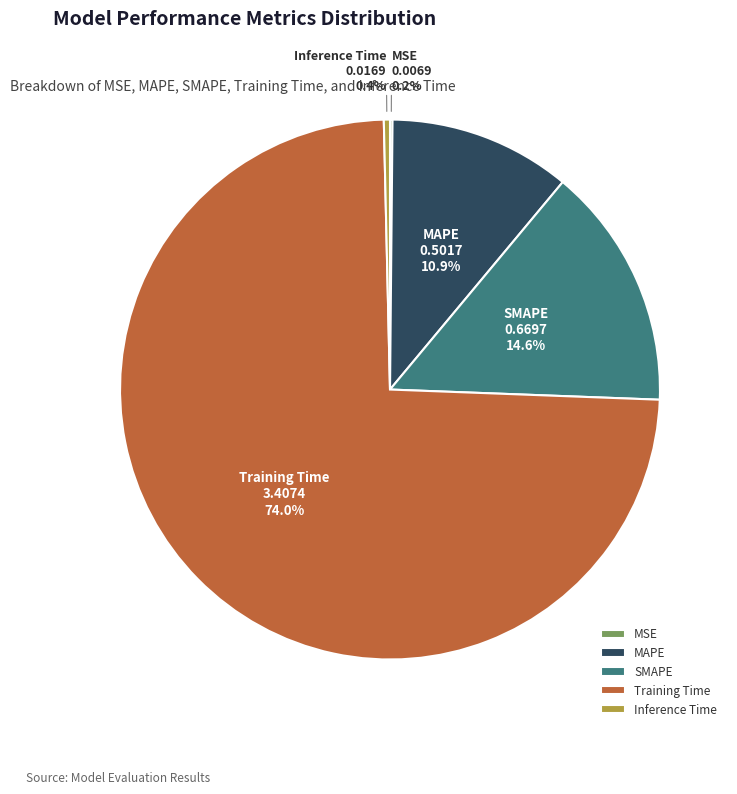

Which category has the biggest portion of the pie?

Training Time